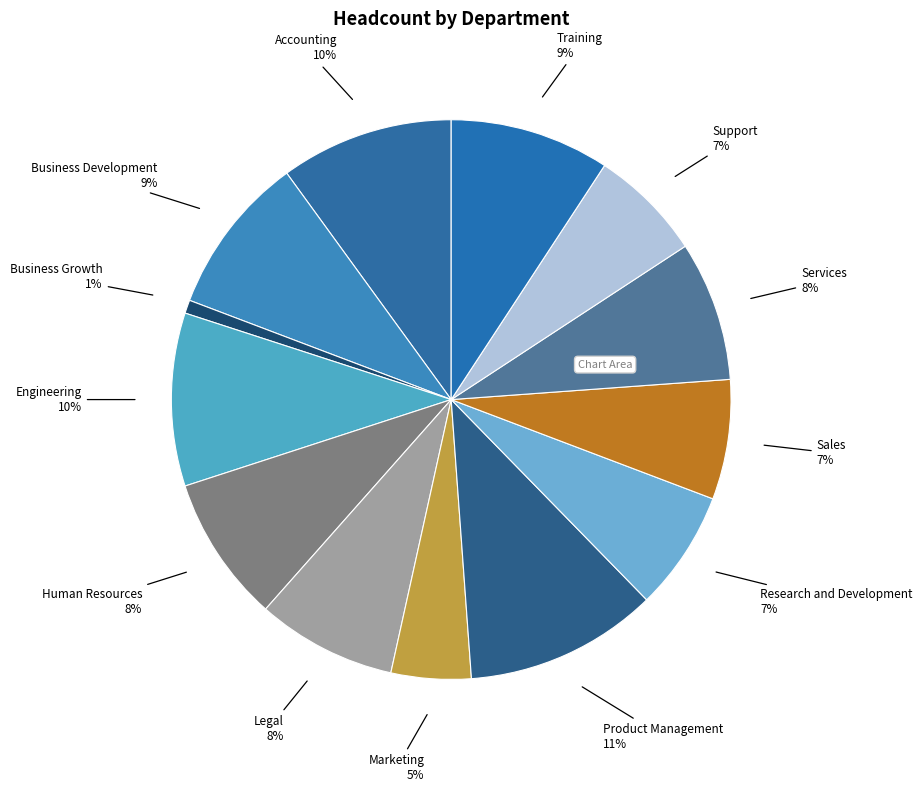

Is there a majority slice in this chart?

No